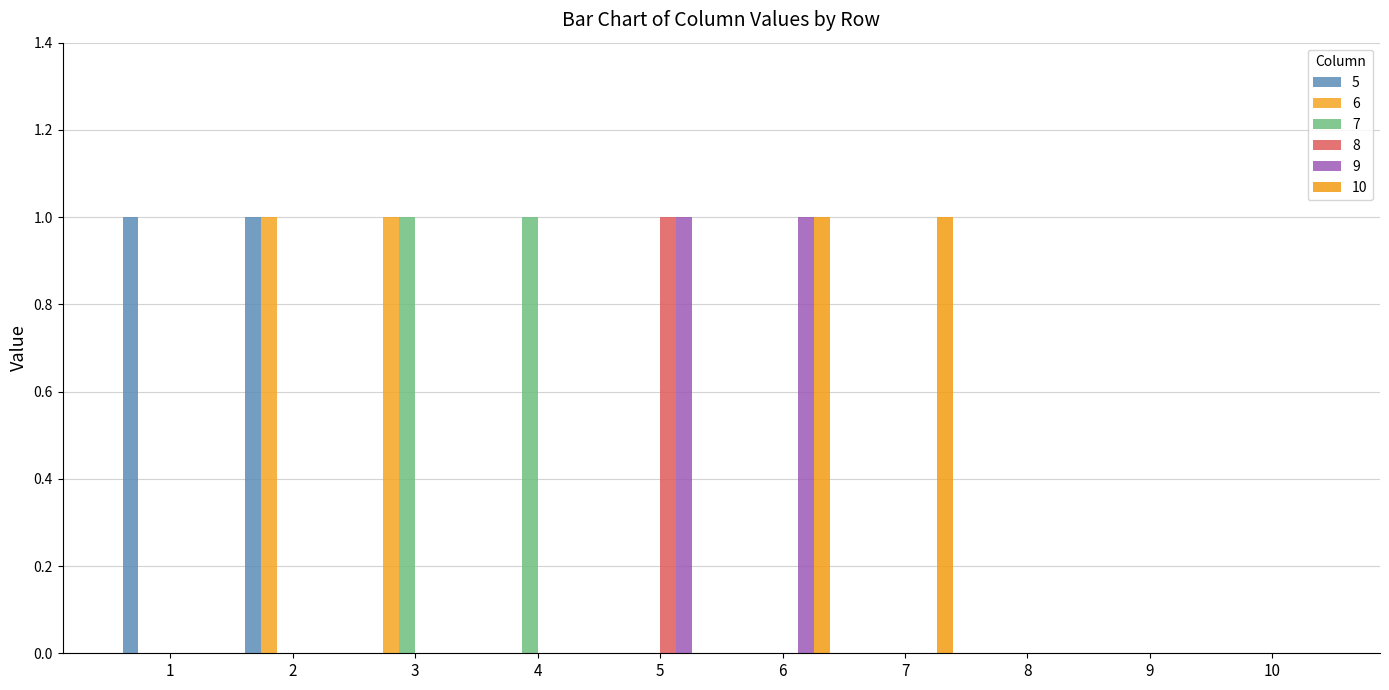

The value of 8 at 8 is 0. True or false?

True